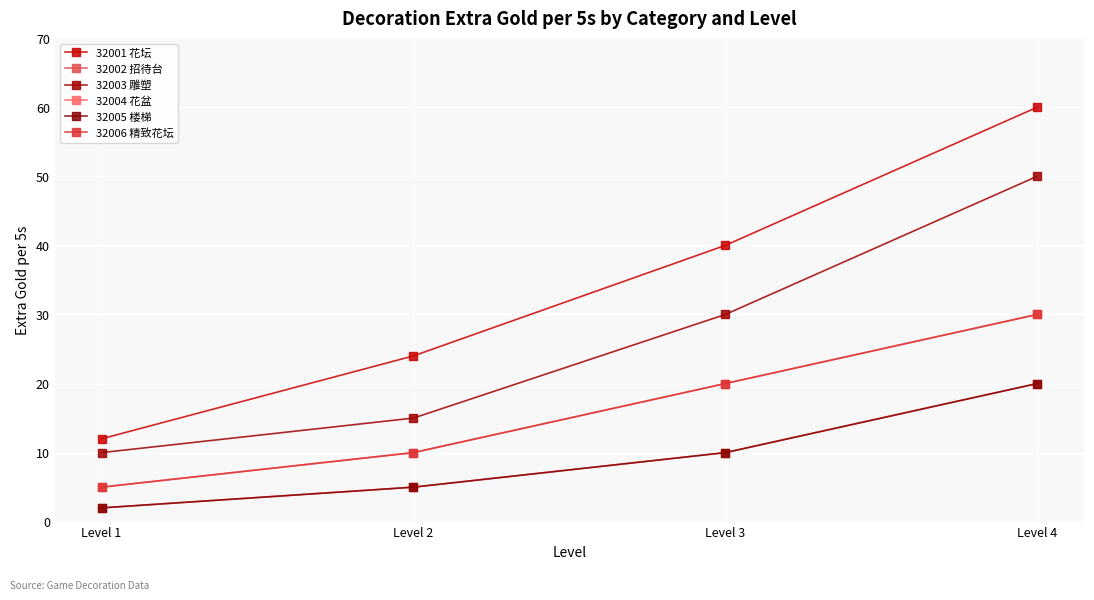

How many data points in 32005 楼梯 are less than 10?

2